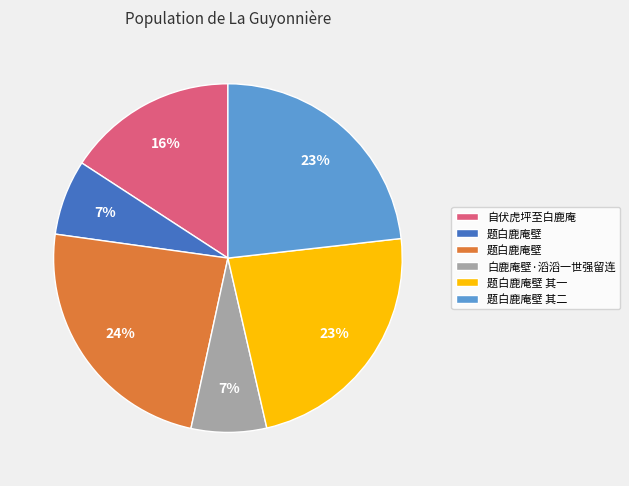

To the nearest percent, what is the average slice percentage?

17%